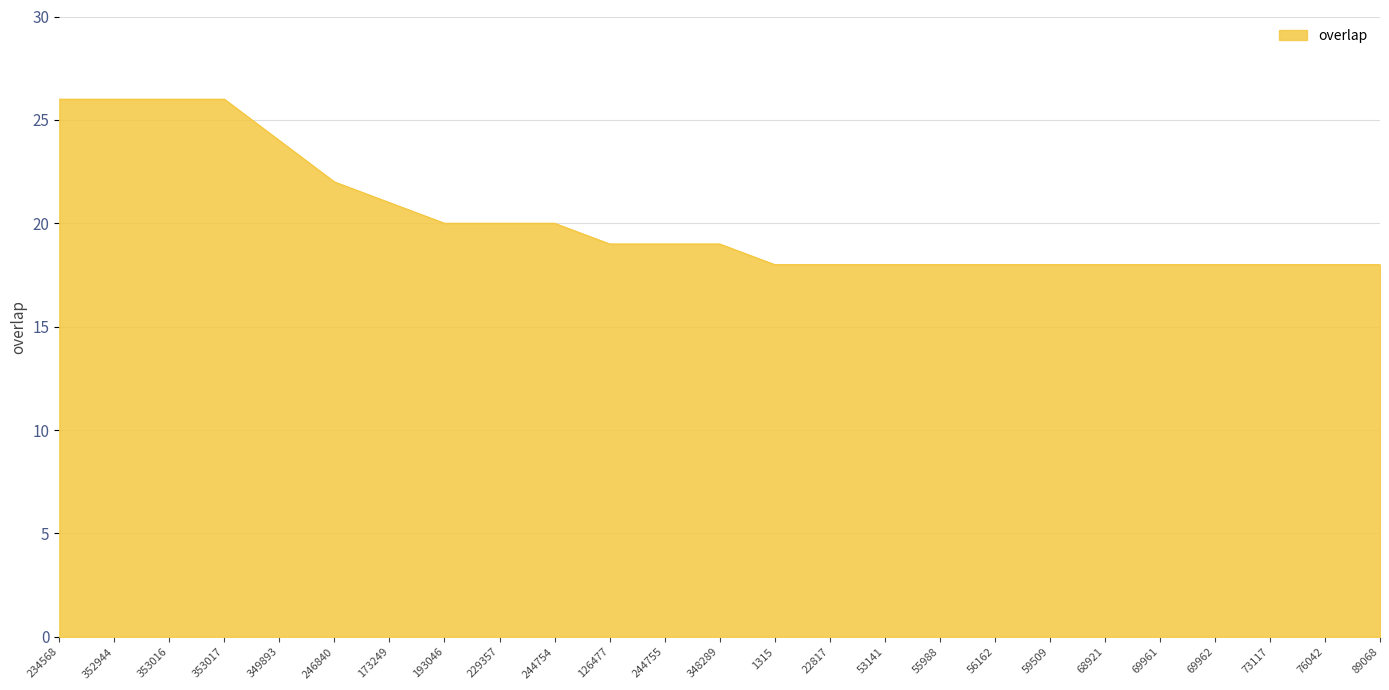

Which has a higher value, 229357 or 59509?

229357